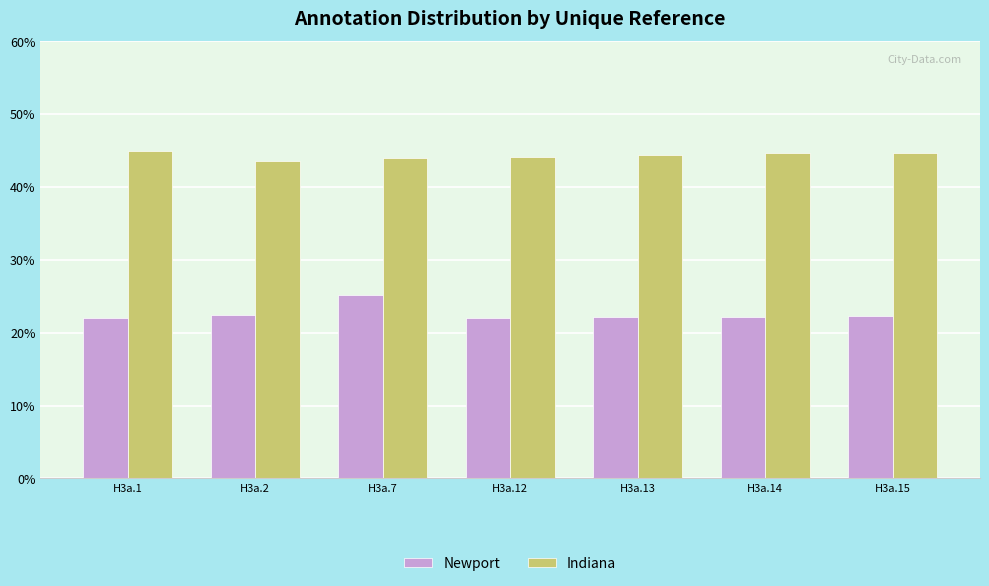

Rank the series by their maximum value, from lowest to highest.

Newport, Indiana